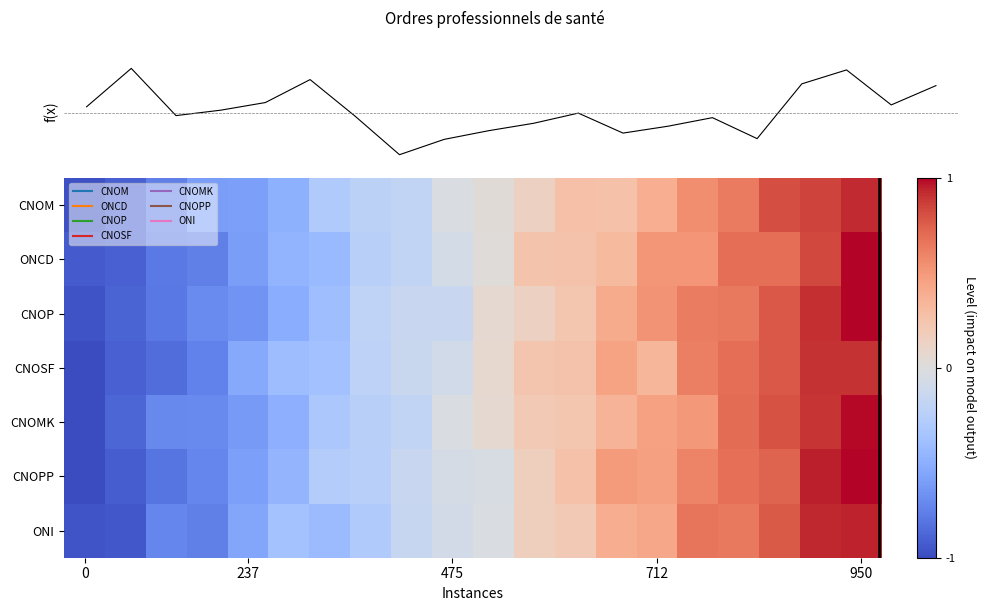

The value of CNOMK at 475 is -0.0. True or false?

True